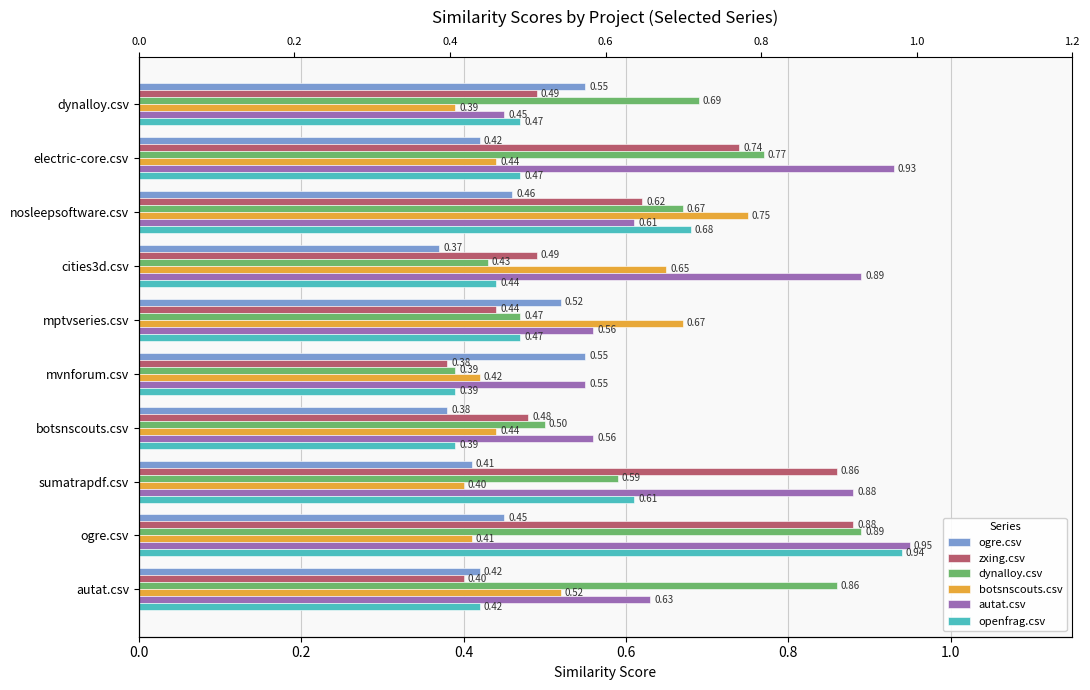

What is the highest value of the ogre.csv series?

0.6